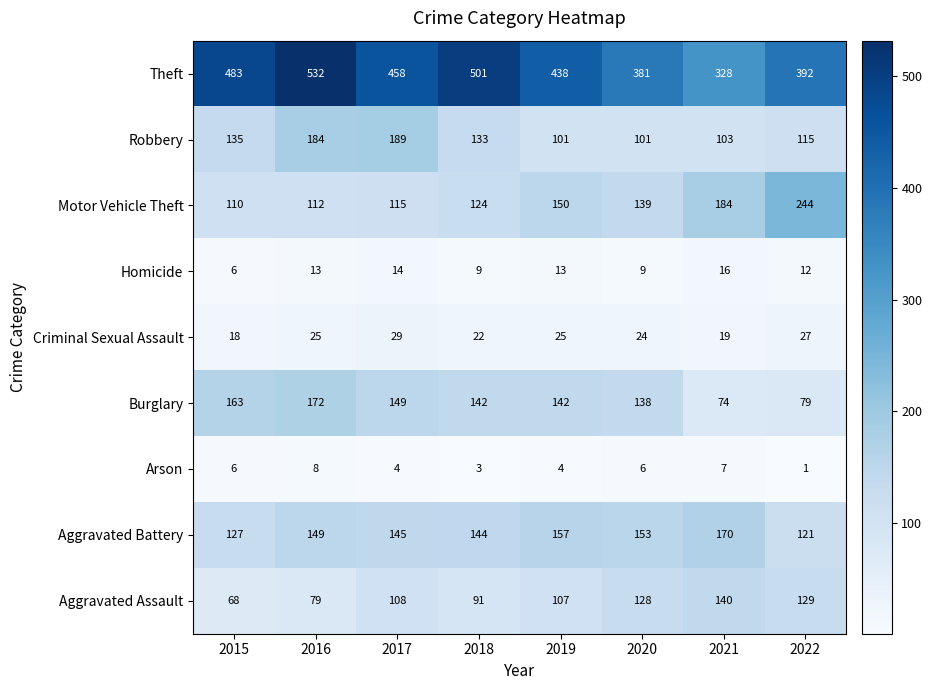

Which category has the highest value across all series?

2016